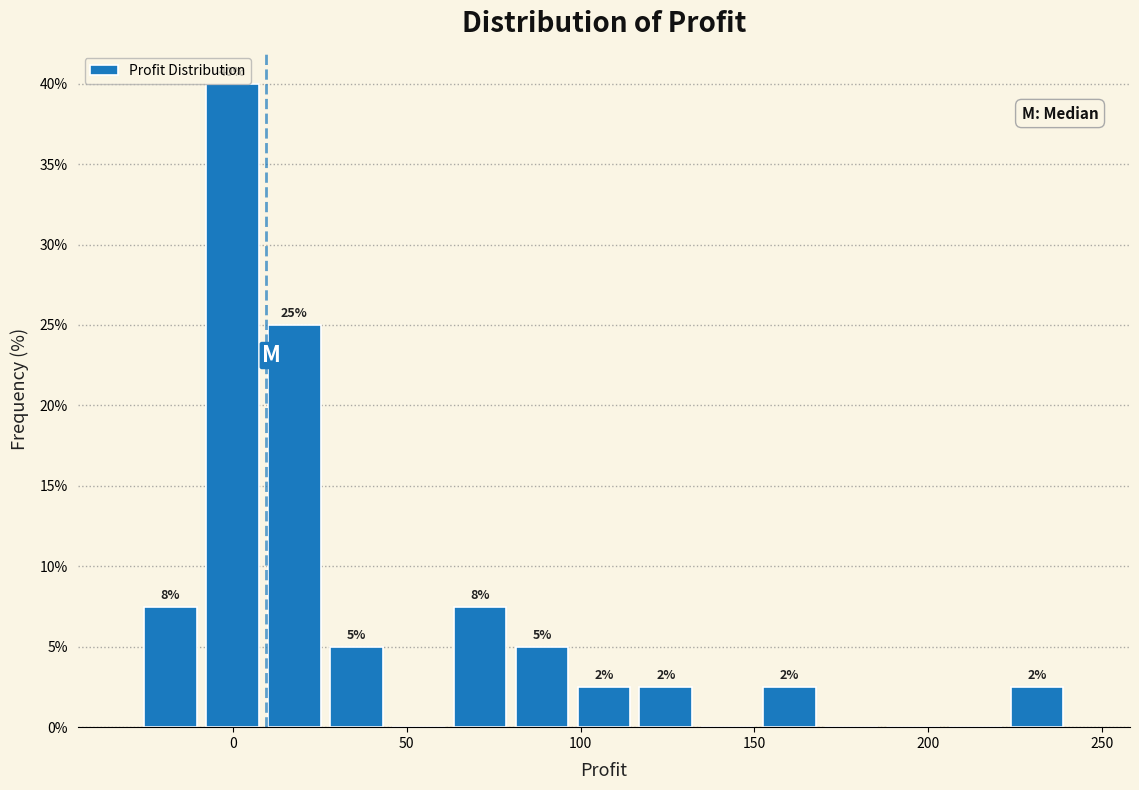

Read against the x-axis, roughly where is the centre of the tallest bar?

0